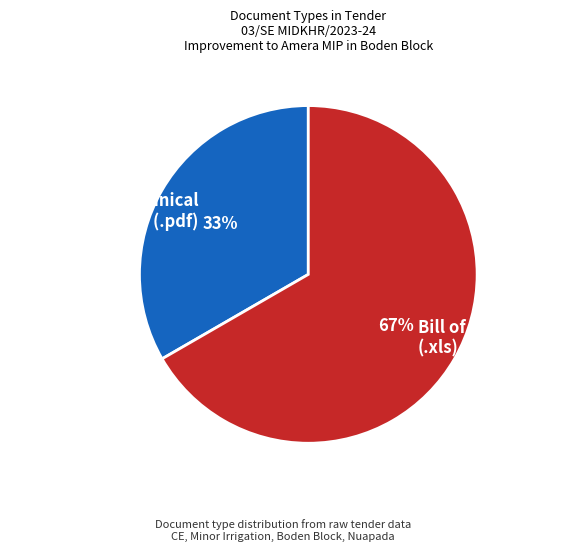

How many segments does this pie chart have?

2